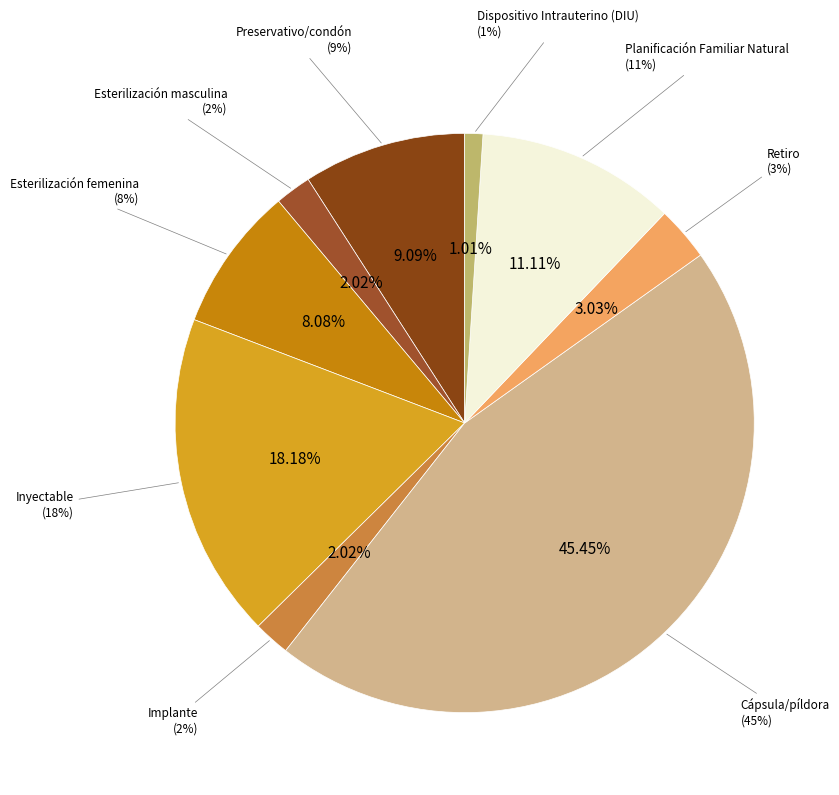

Between Cápsula/píldora and Esterilización masculina, which is larger?

Cápsula/píldora